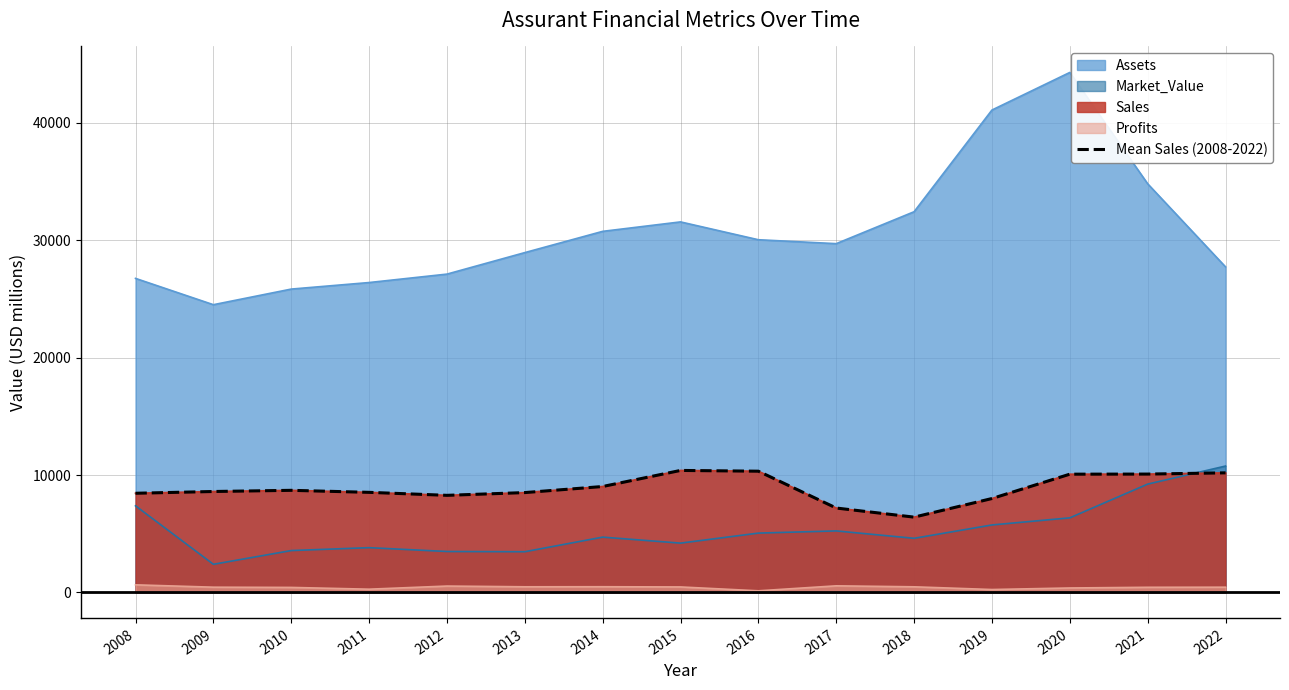

What is the value of the 4th point from the left?

8528